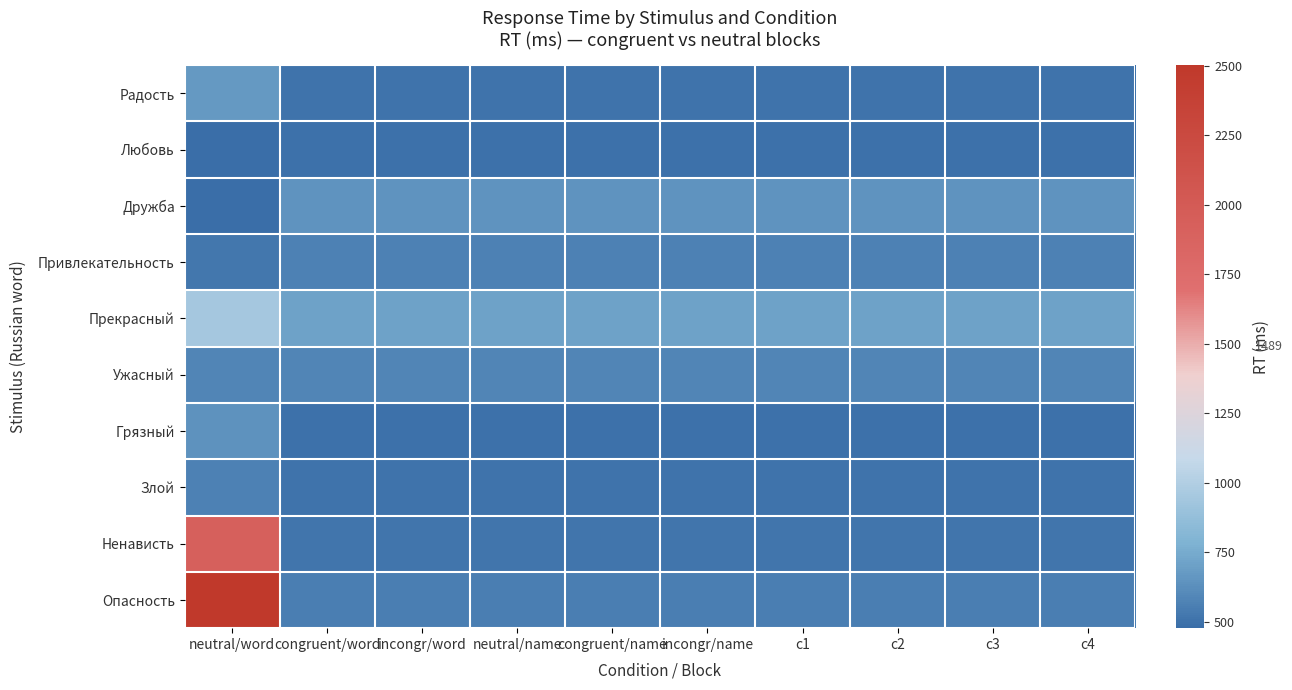

Rank the series by their maximum value, from lowest to highest.

Любовь, Злой, Привлекательность, Ужасный, Грязный, Дружба, Радость, Прекрасный, Ненависть, Опасность